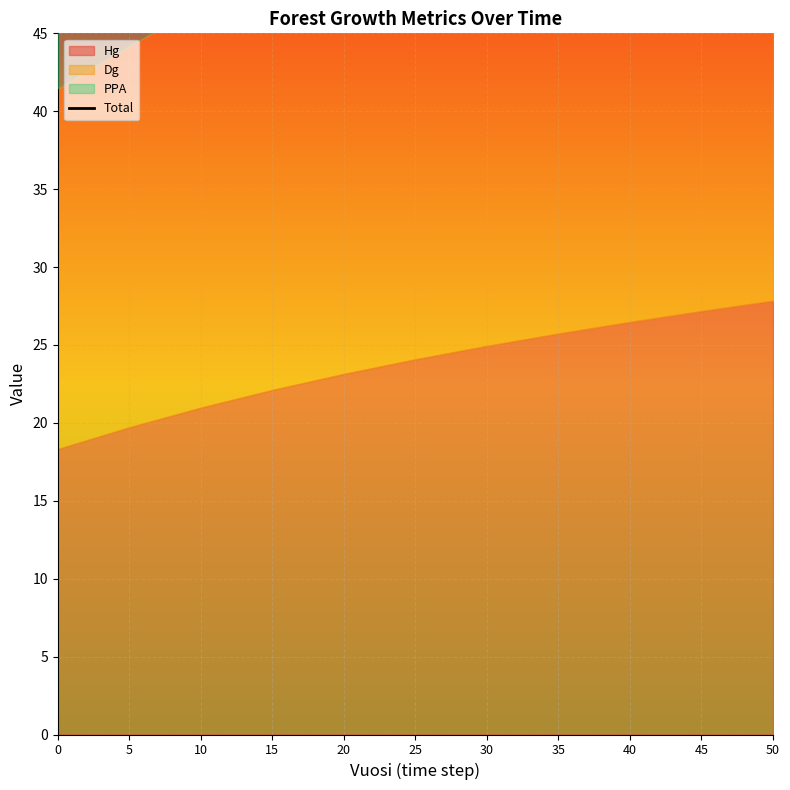

What value does the data have at 5?

73.1